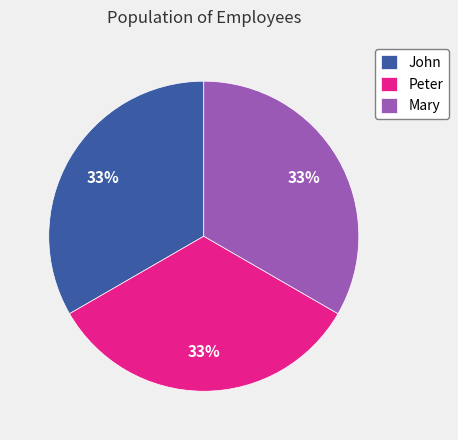

Do Mary and Peter together represent more than half of the pie?

Yes